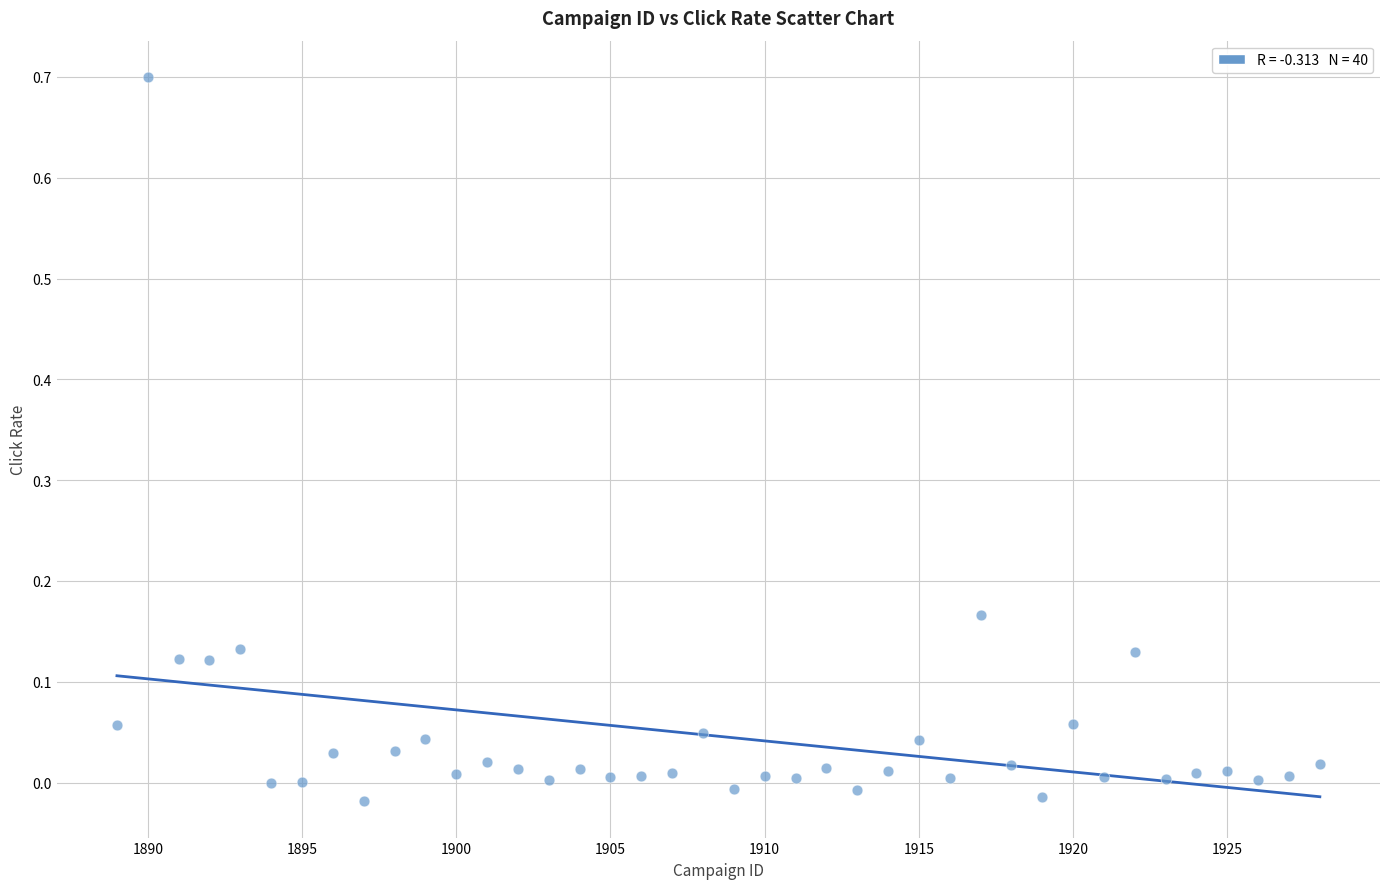

What is the range of Y values (max minus min)?

0.7